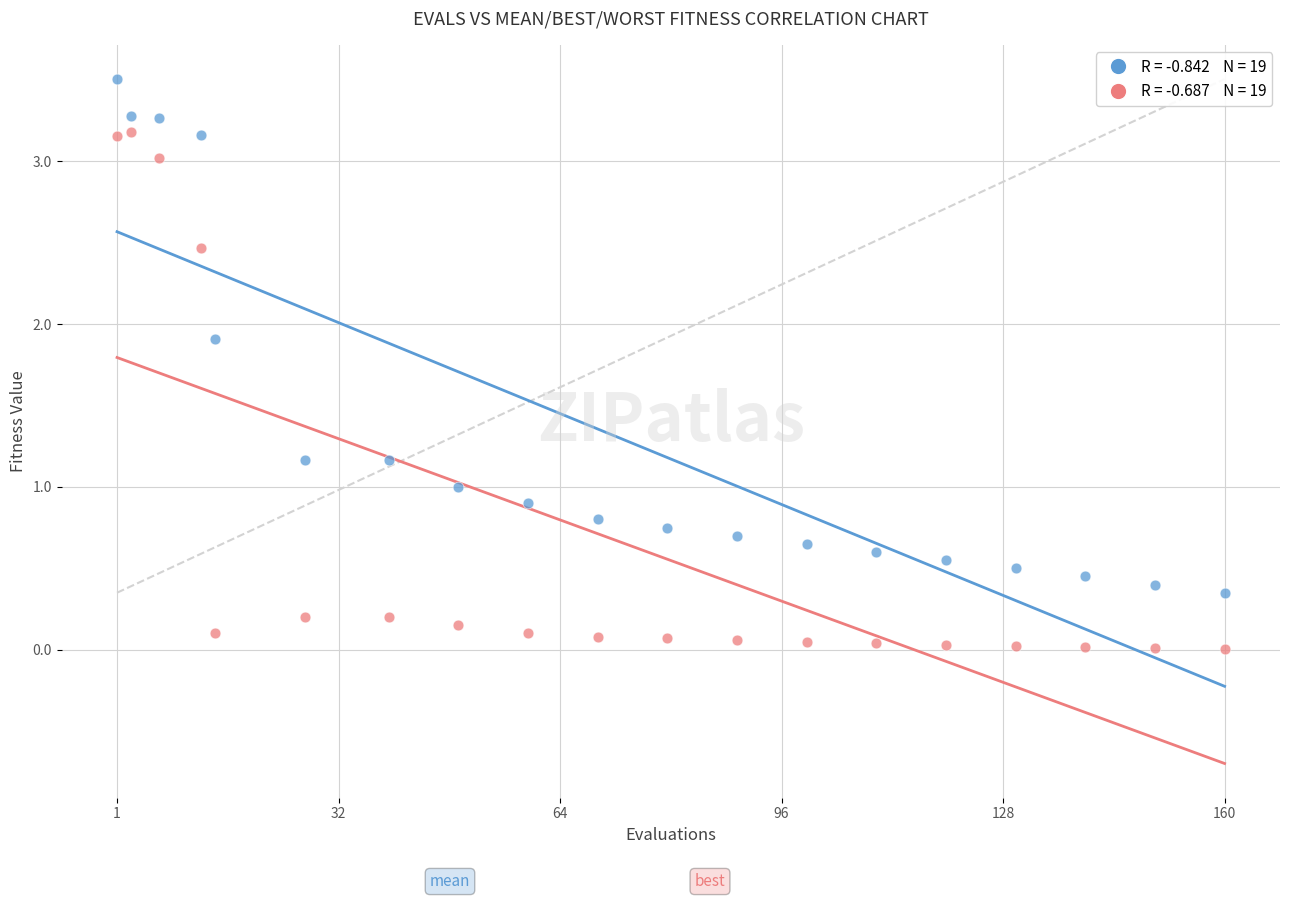

Across all data points, what is the range of Y values (max minus min)?

3.5